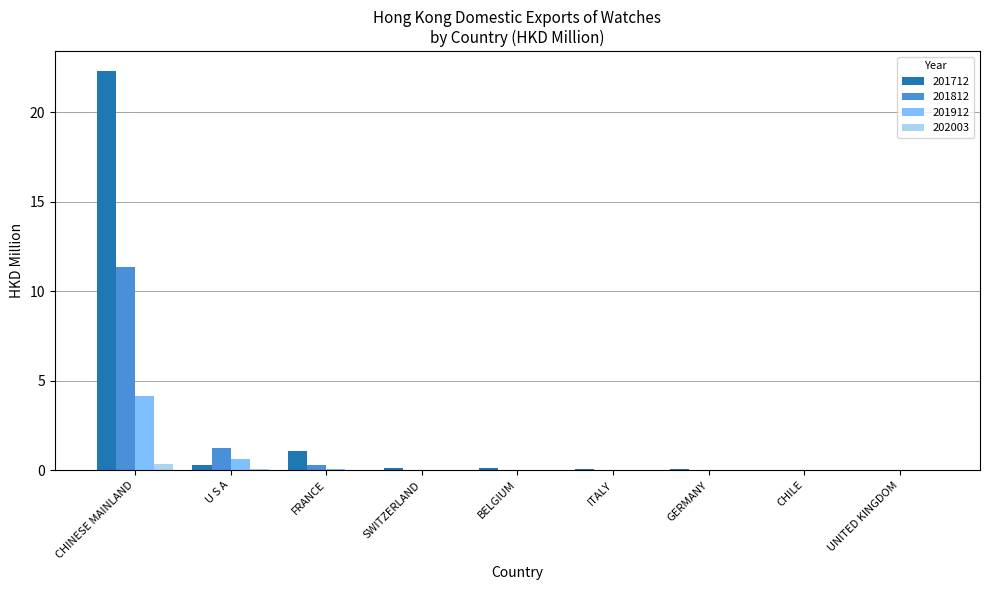

What are all the series names shown in the legend?

201712, 201812, 201912, 202003